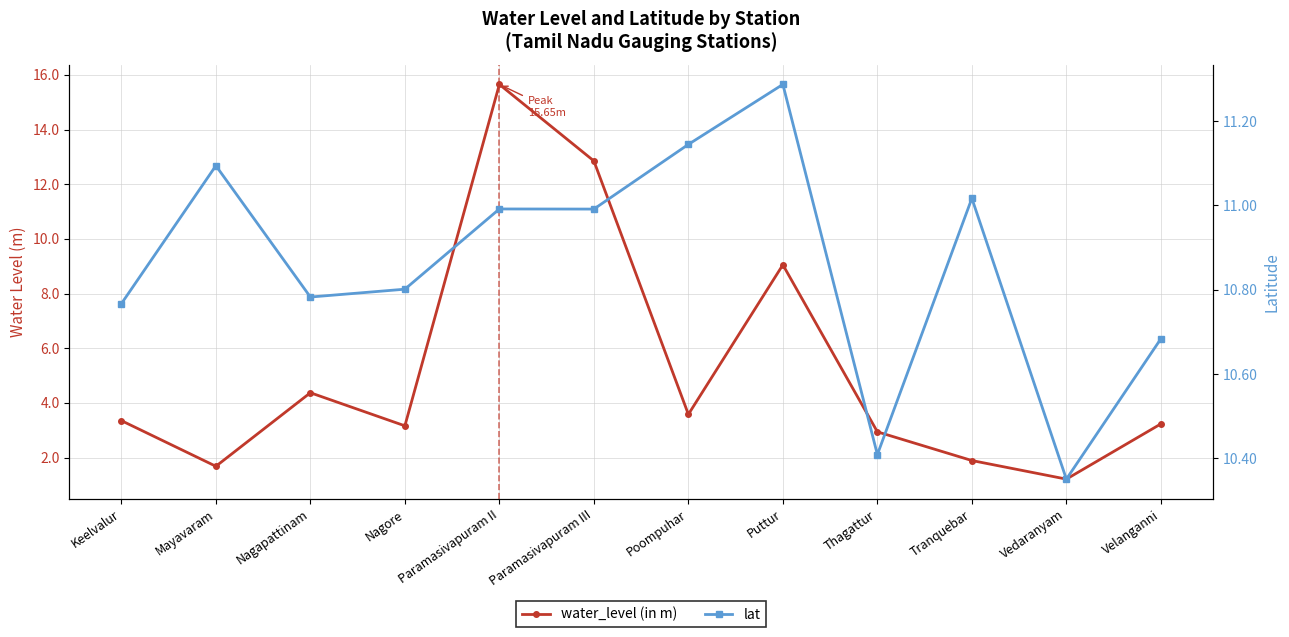

The value of lat at Keelvalur is 10.8. True or false?

True